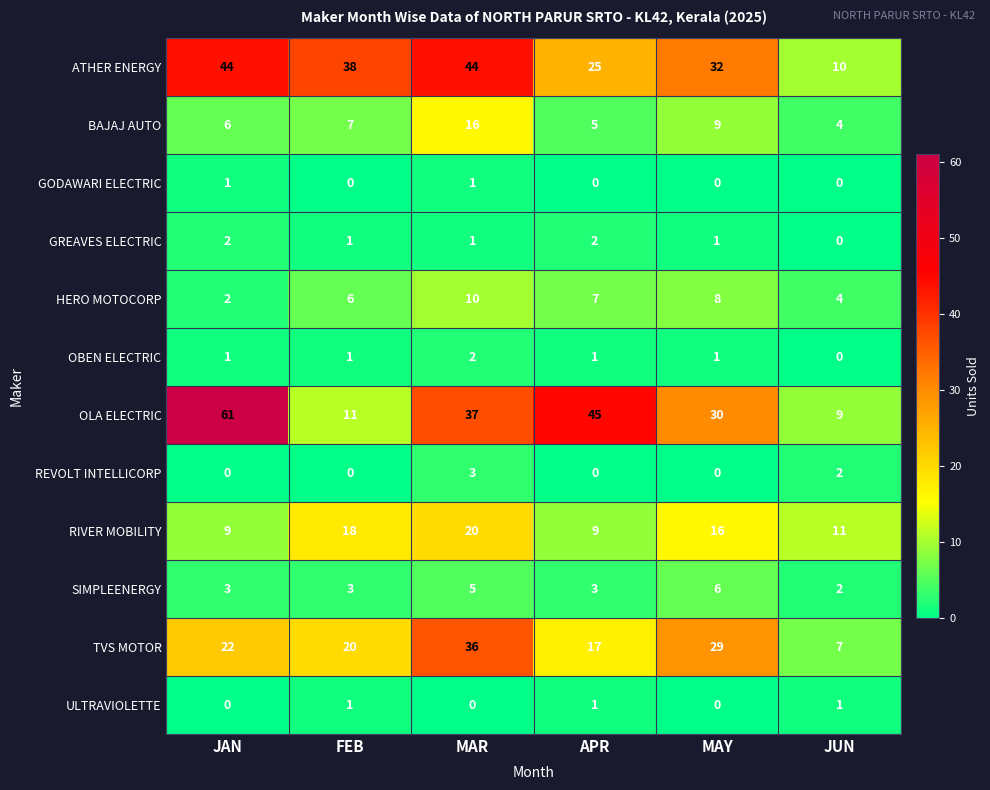

What is the difference between the second highest and second lowest values in the RIVER MOBILITY series?

9